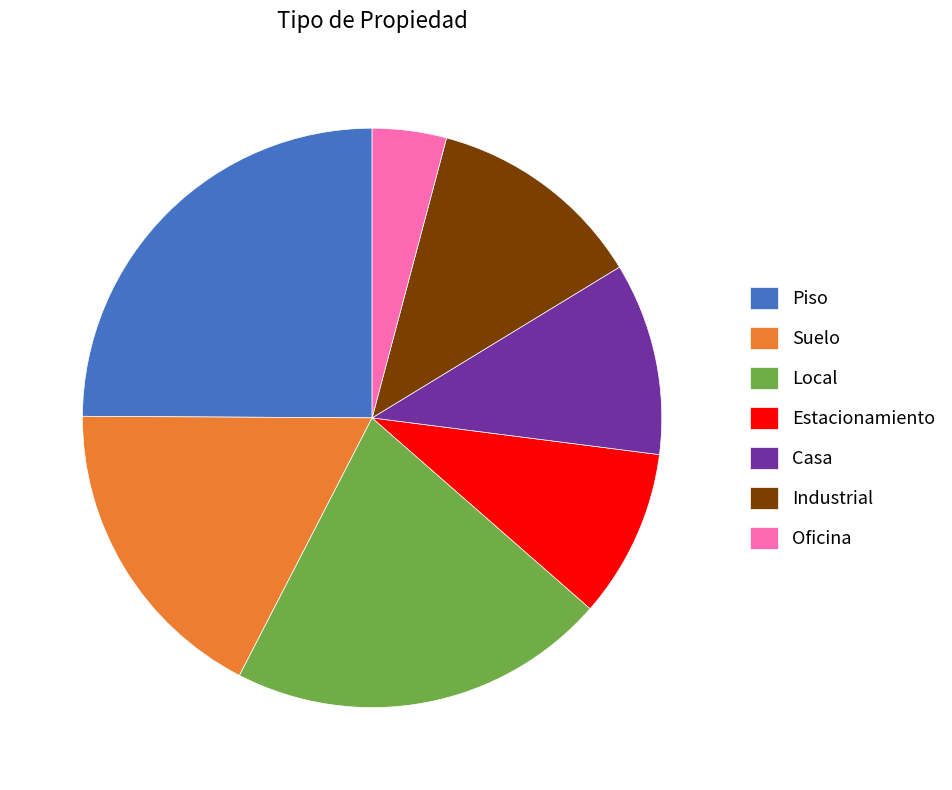

Which category has the smallest portion of the pie?

Oficina